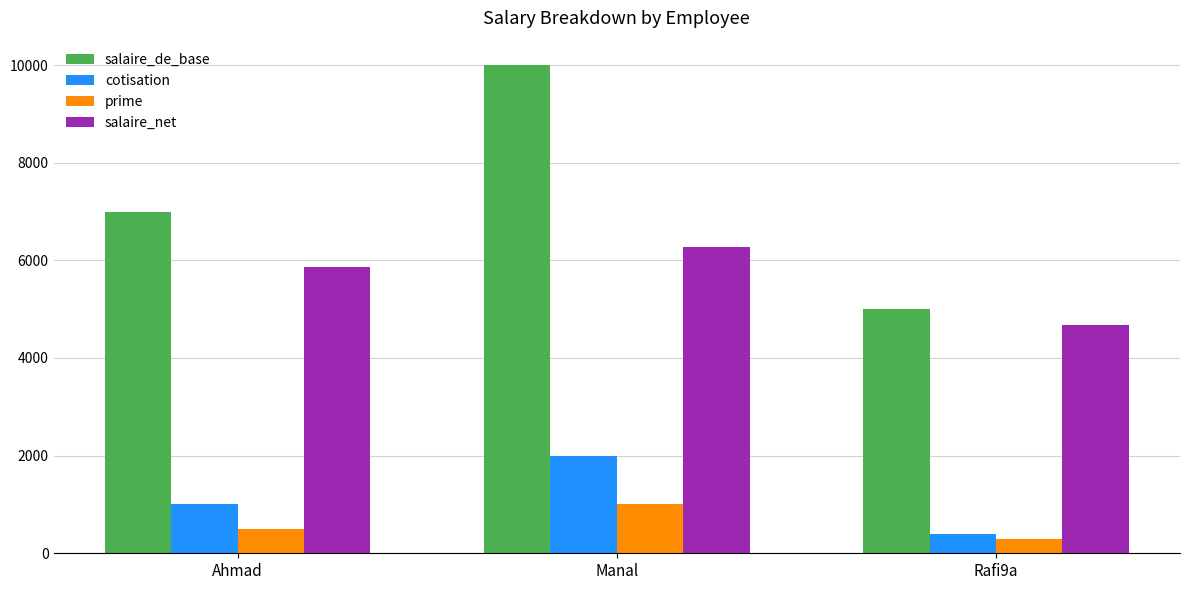

At which label does salaire_de_base reach its minimum?

Rafi9a